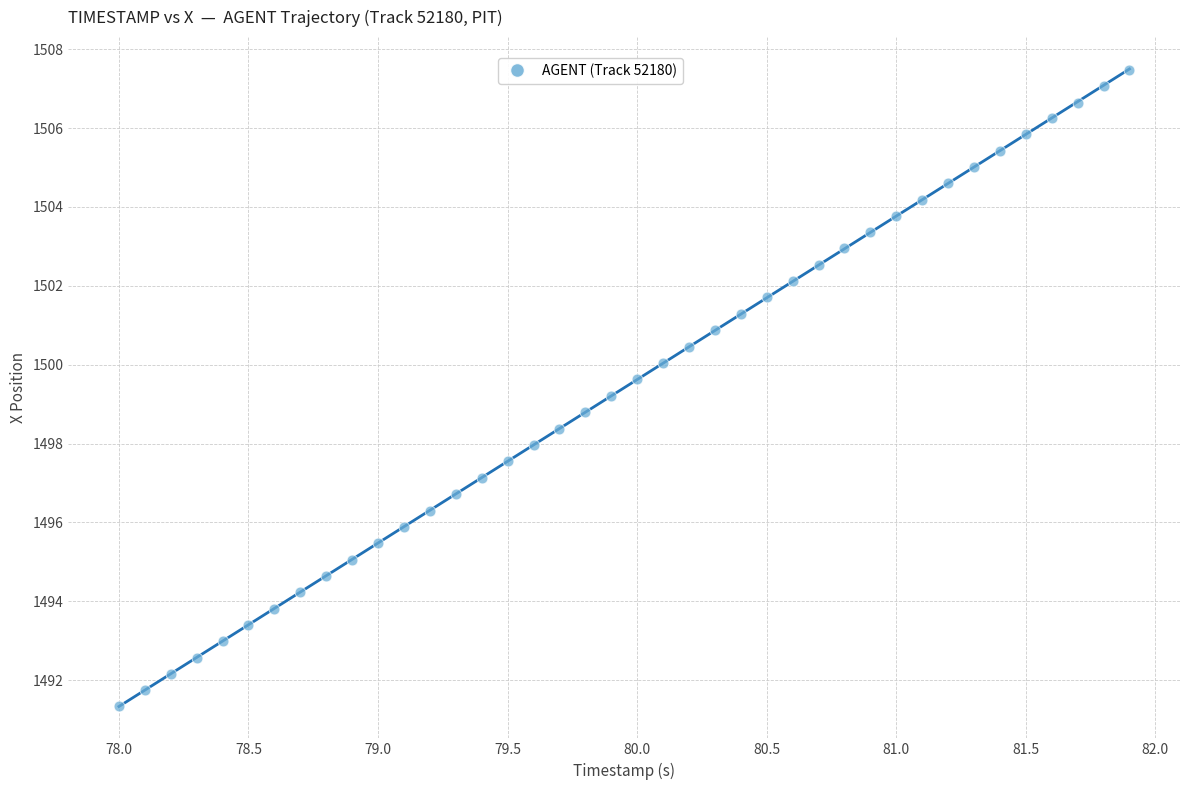

What is the range of Y values (max minus min)?

16.1